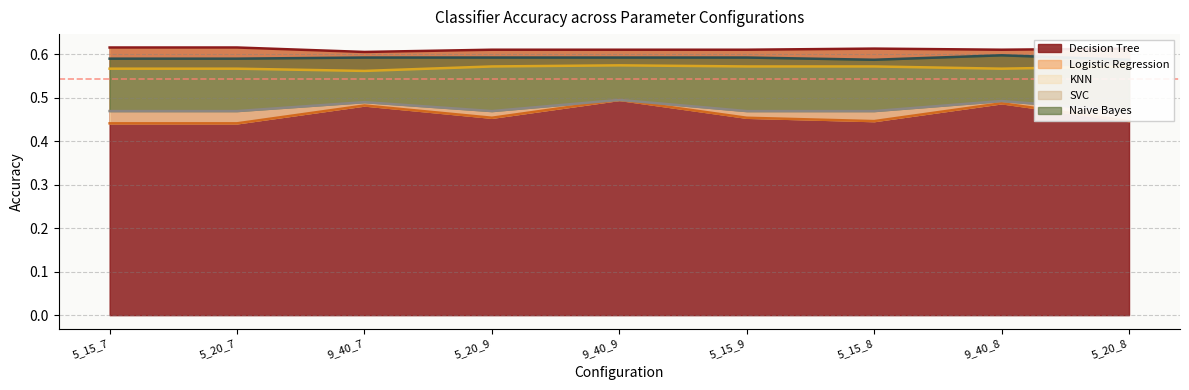

The value of Decision Tree at 9_40_8 is 0.8. True or false?

False